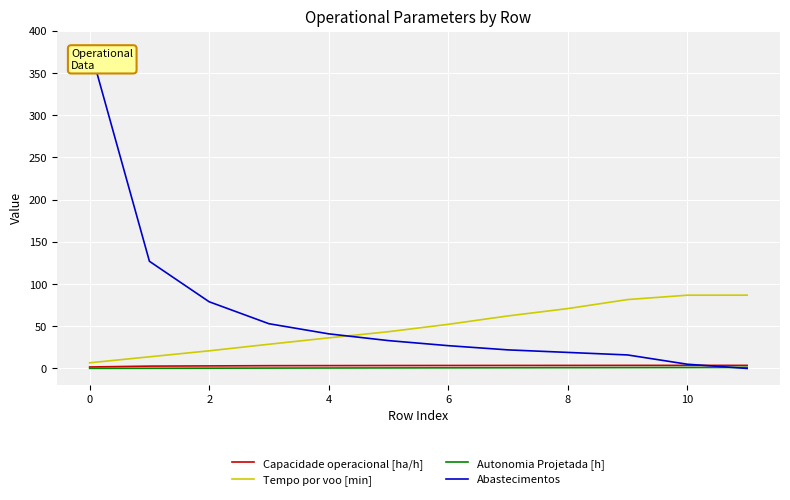

How many intersections are there between Abastecimentos and Tempo por voo [min]?

1